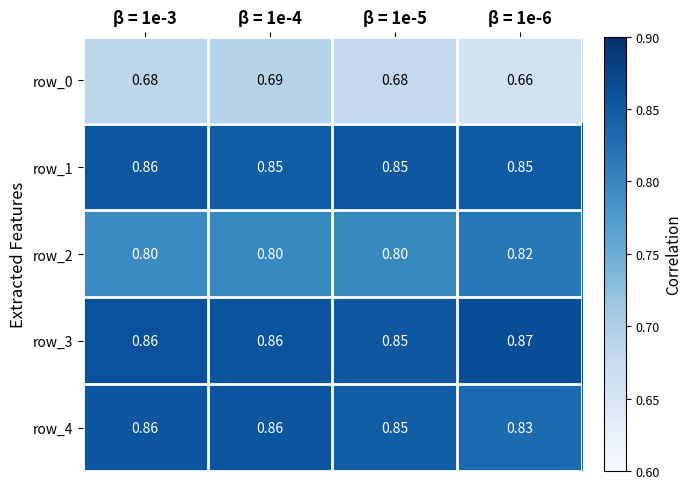

What is the approximate value of row_4 at β = 1e-6?

0.8